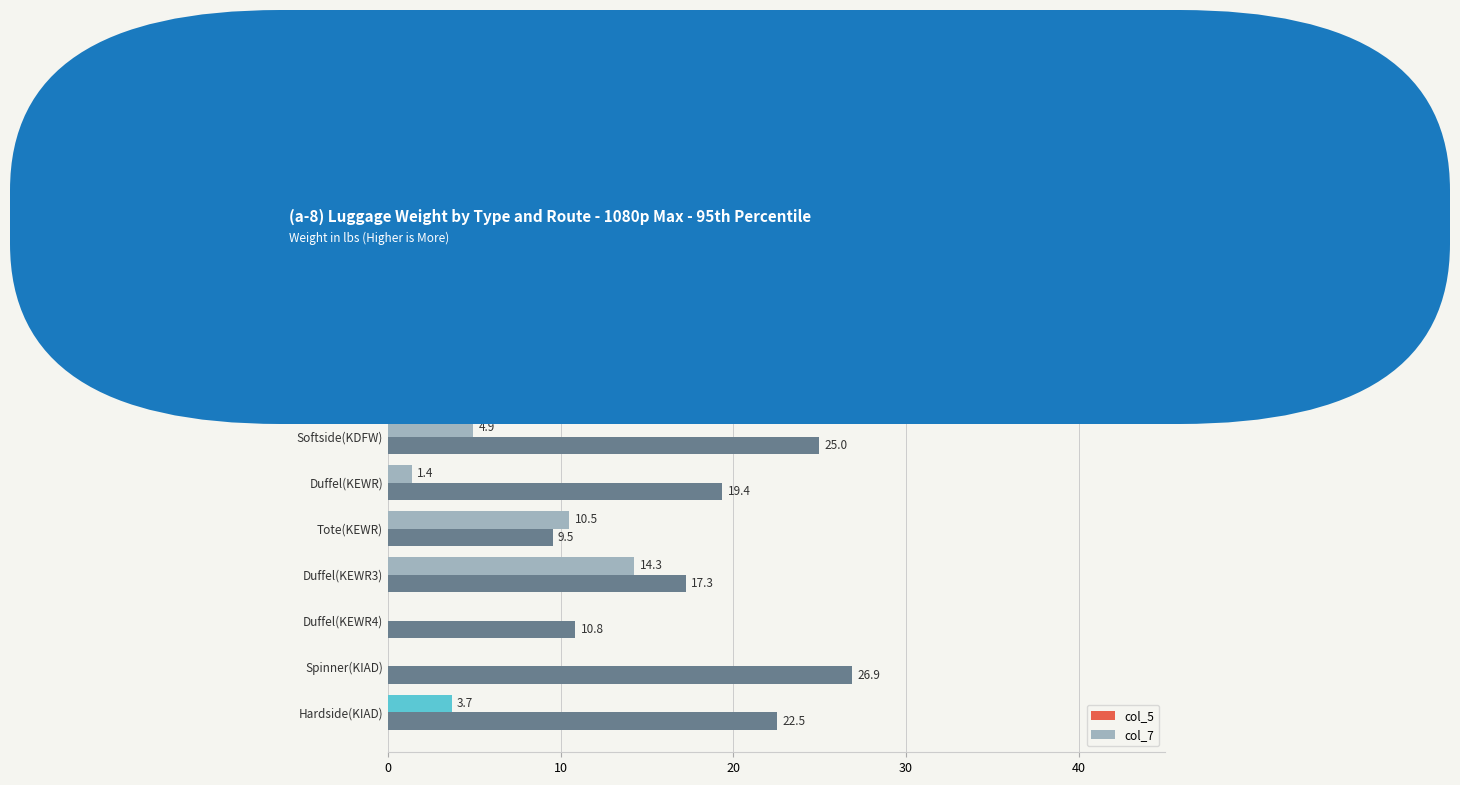

The value of col_7 at Garment(KATL) is 6.6. True or false?

True